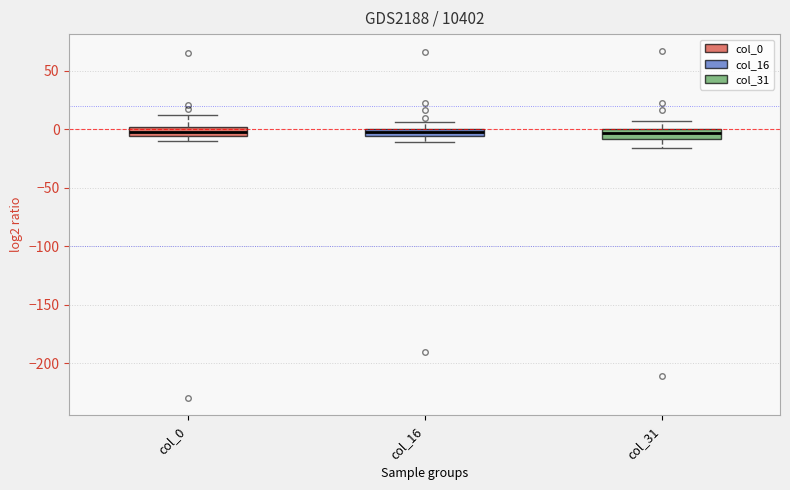

Where does the median line of the box for col_31 sit on the y-axis? The values are not printed on the chart, so give them approximately, as read against the axis.

-5